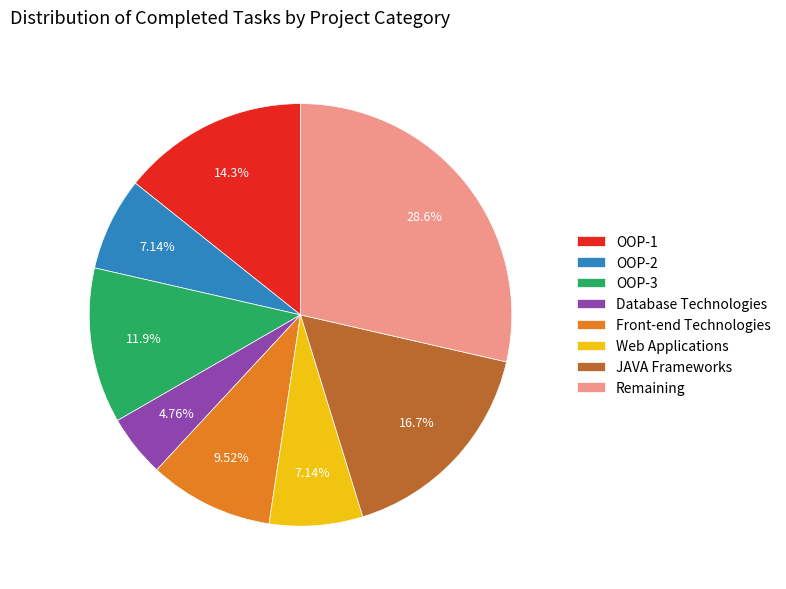

True or false: Web Applications accounts for 1% of the total.

False